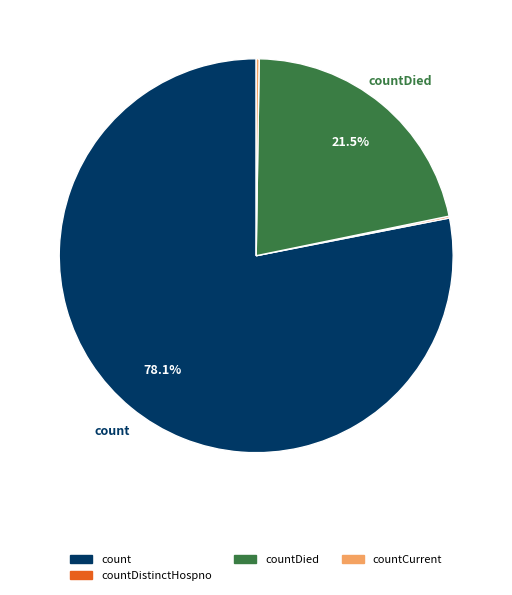

Does any single category account for the majority?

Yes